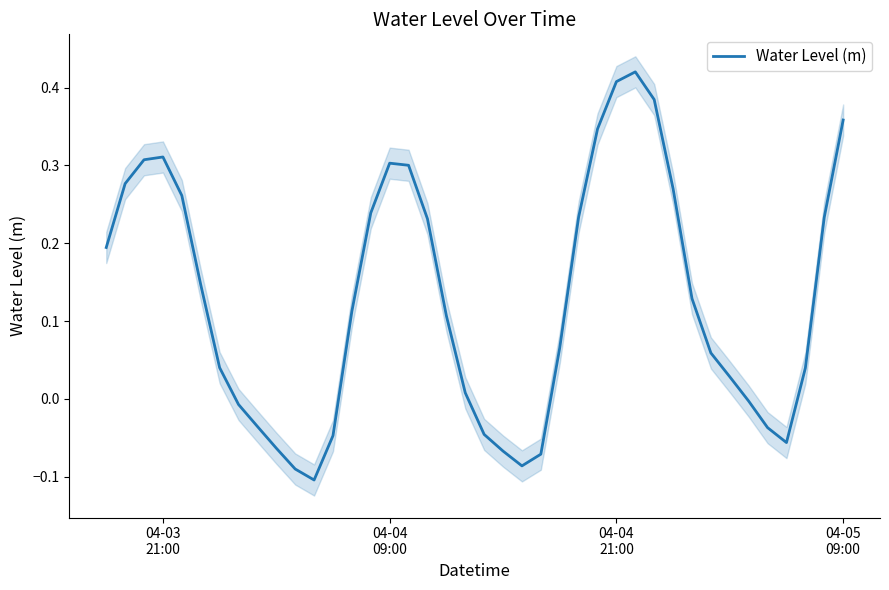

What is the difference between the second highest and minimum values?

0.5